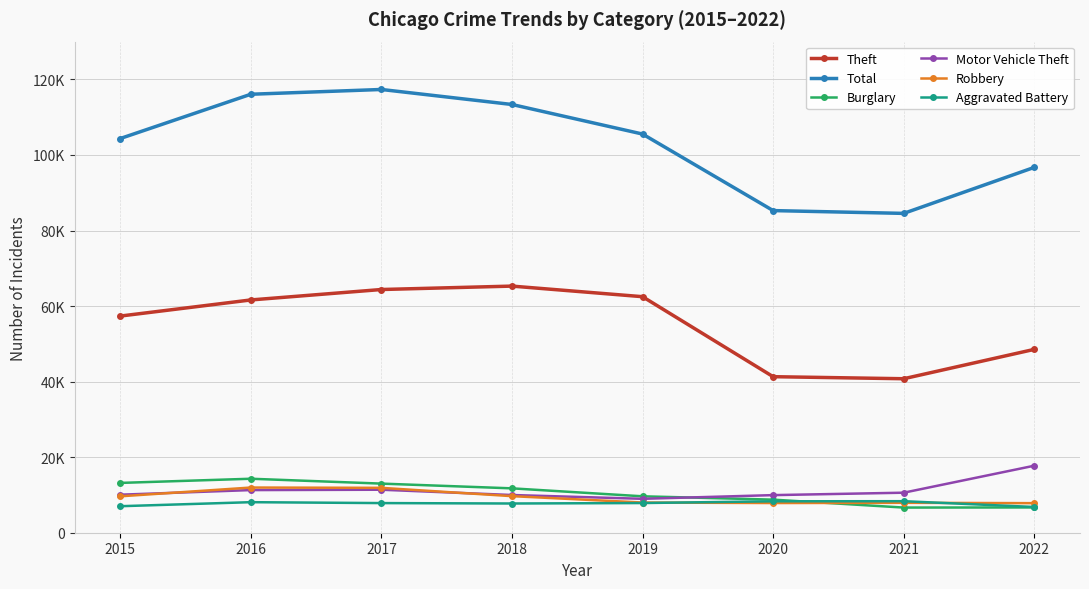

Is the value of Aggravated Battery at 2020 greater than the value of Total at 2019?

No